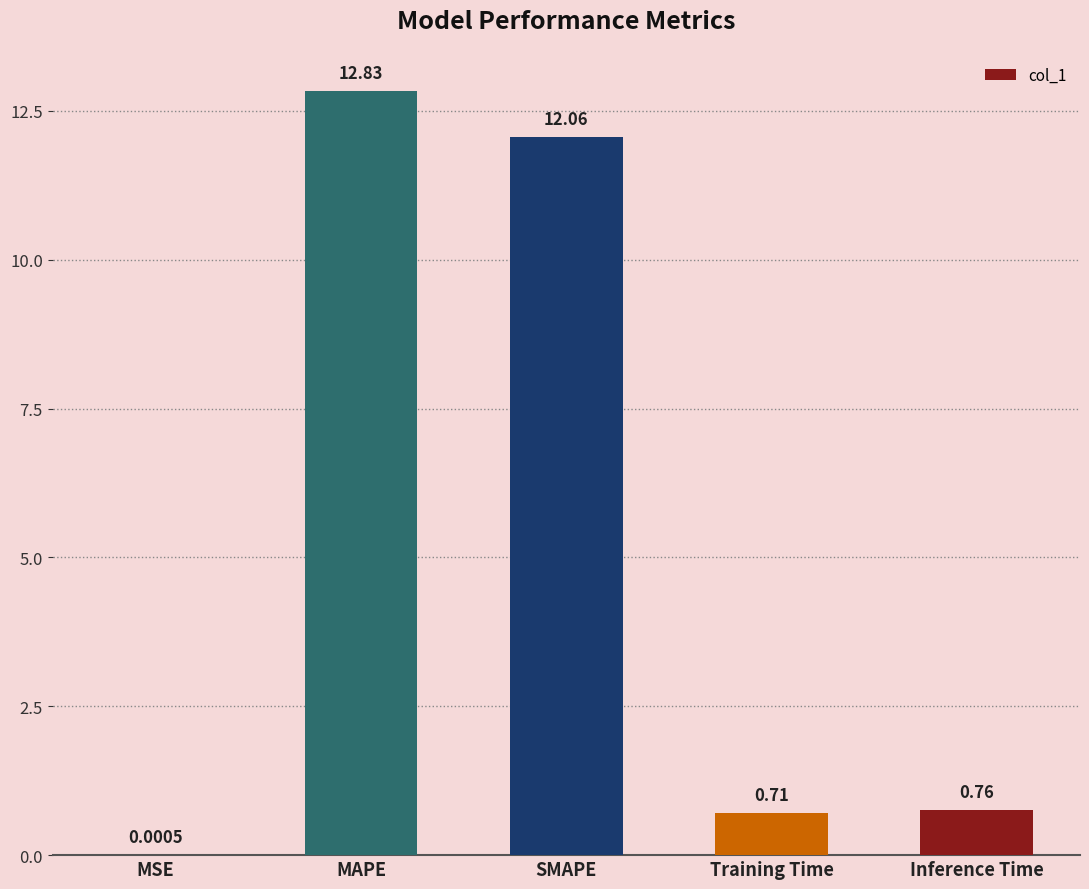

What is the difference between the values at Inference Time and SMAPE?

11.3